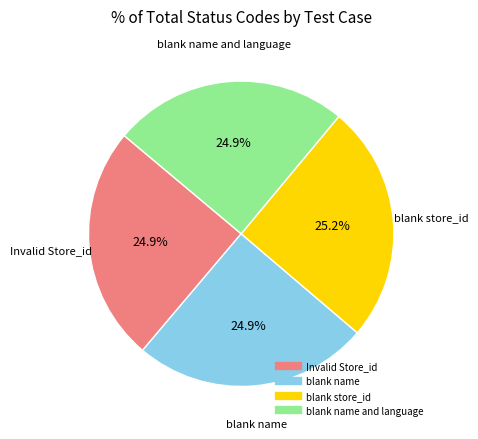

Count the number of slices in the pie.

4